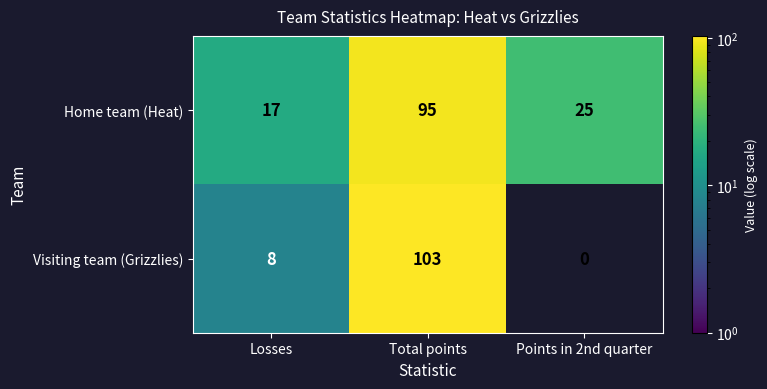

What is the difference between the Home team (Heat) values at Total points and Losses?

78